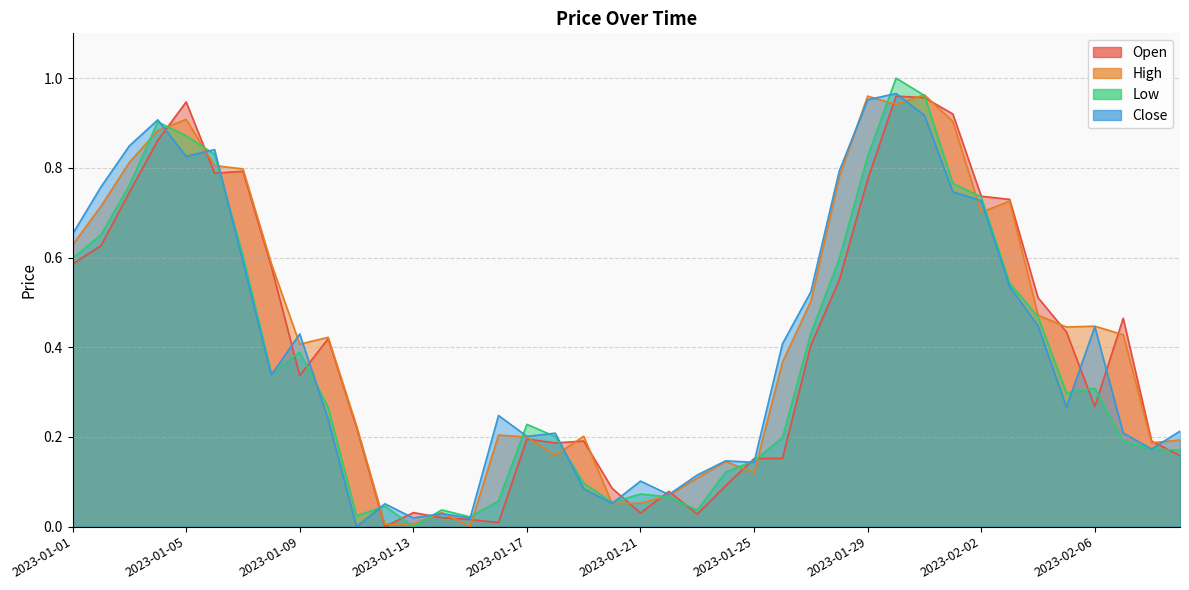

Reading left to right, transcribe all the data shown in this chart.

Open: 0.6	0.6	0.7	0.9	0.9	0.8	0.8	0.6	0.3	0.4	0.2	0.0	0.0	0.0	0.0	0.0	0.2	0.2	0.2	0.1	0.0	0.1	0.0	0.1	0.2	0.2	0.4	0.5	0.8	1.0	1.0	0.9	0.7	0.7	0.5	0.4	0.3	0.5	0.2	0.2
High: 0.6	0.7	0.8	0.9	0.9	0.8	0.8	0.6	0.4	0.4	0.2	0.0	0.0	0.0	0.0	0.2	0.2	0.2	0.2	0.1	0.1	0.1	0.1	0.1	0.1	0.4	0.5	0.8	1.0	0.9	1.0	0.9	0.7	0.7	0.5	0.4	0.4	0.4	0.2	0.2
Low: 0.6	0.7	0.8	0.9	0.9	0.8	0.6	0.3	0.4	0.3	0.0	0.0	0.0	0.0	0.0	0.1	0.2	0.2	0.1	0.1	0.1	0.1	0.0	0.1	0.1	0.2	0.4	0.6	0.8	1.0	1.0	0.8	0.7	0.5	0.5	0.3	0.3	0.2	0.2	0.2
Close: 0.7	0.8	0.8	0.9	0.8	0.8	0.6	0.3	0.4	0.2	0.0	0.1	0.0	0.0	0.0	0.2	0.2	0.2	0.1	0.1	0.1	0.1	0.1	0.1	0.1	0.4	0.5	0.8	1.0	1.0	0.9	0.7	0.7	0.5	0.4	0.3	0.4	0.2	0.2	0.2